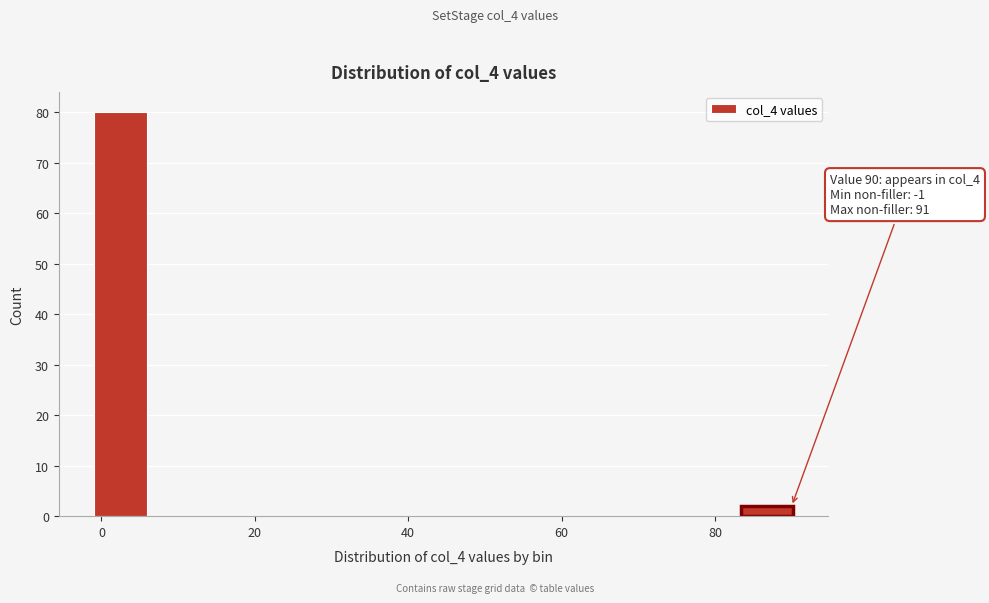

Read against the x-axis, roughly where is the centre of the tallest bar?

2